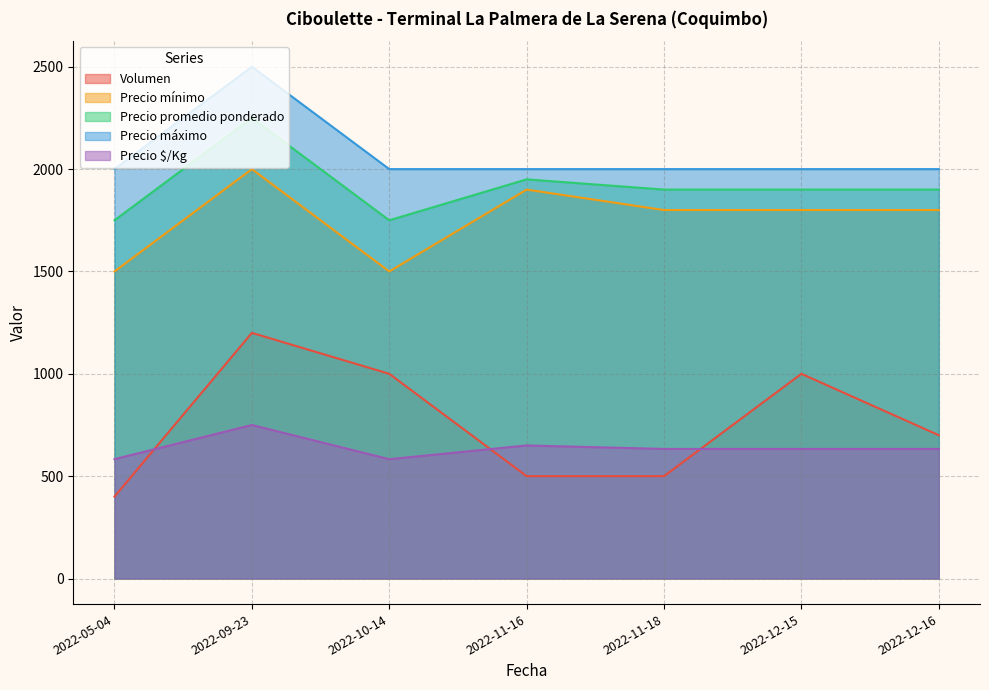

Reading right to left, what are all the values shown in this chart?

Volumen: 2022-12-16=700	2022-11-18=500	2022-11-16=500	2022-12-15=1000	2022-09-23=1200	2022-10-14=1000	2022-05-04=400
Precio mínimo: 2022-12-16=1800	2022-11-18=1800	2022-11-16=1900	2022-12-15=1800	2022-09-23=2000	2022-10-14=1500	2022-05-04=1500
Precio promedio ponderado: 2022-12-16=1900	2022-11-18=1900	2022-11-16=1950	2022-12-15=1900	2022-09-23=2250	2022-10-14=1750	2022-05-04=1750
Precio máximo: 2022-12-16=2000	2022-11-18=2000	2022-11-16=2000	2022-12-15=2000	2022-09-23=2500	2022-10-14=2000	2022-05-04=2000
Precio $/Kg: 2022-12-16=633	2022-11-18=633	2022-11-16=650	2022-12-15=633	2022-09-23=750	2022-10-14=583	2022-05-04=583